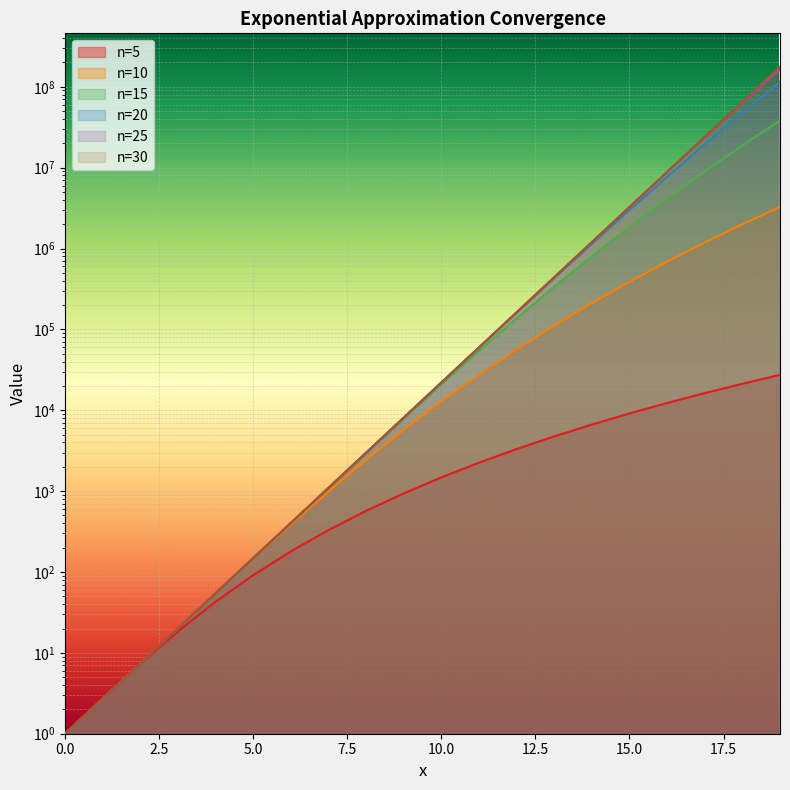

What is the value of the n=20 point at the 12th from the left?

59594.5